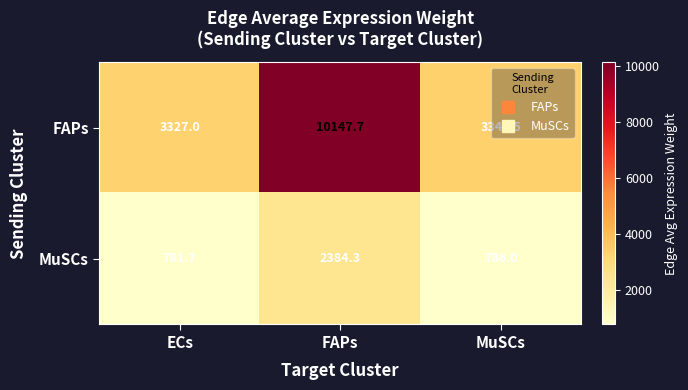

Which series has the widest spread of values?

FAPs